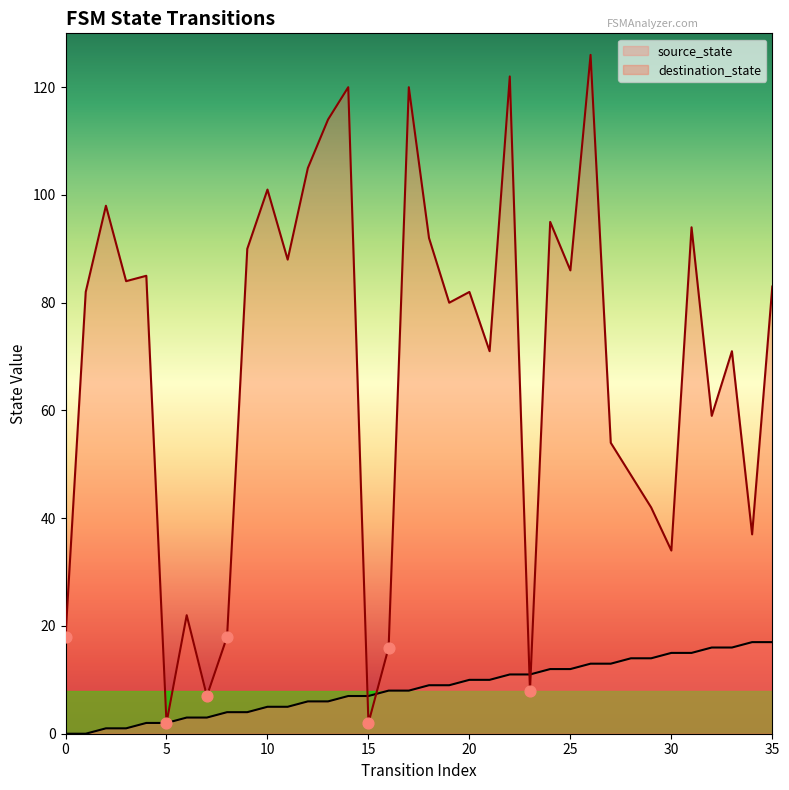

What are all the series names shown in the legend?

source_state, destination_state